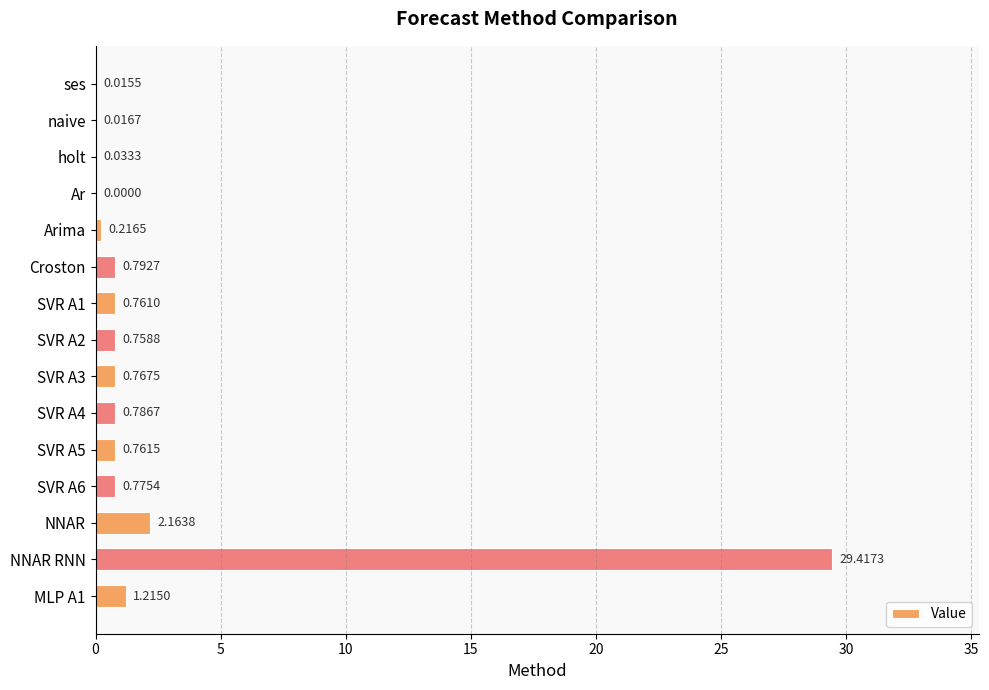

Which has a higher value, SVR A5 or MLP A1?

MLP A1